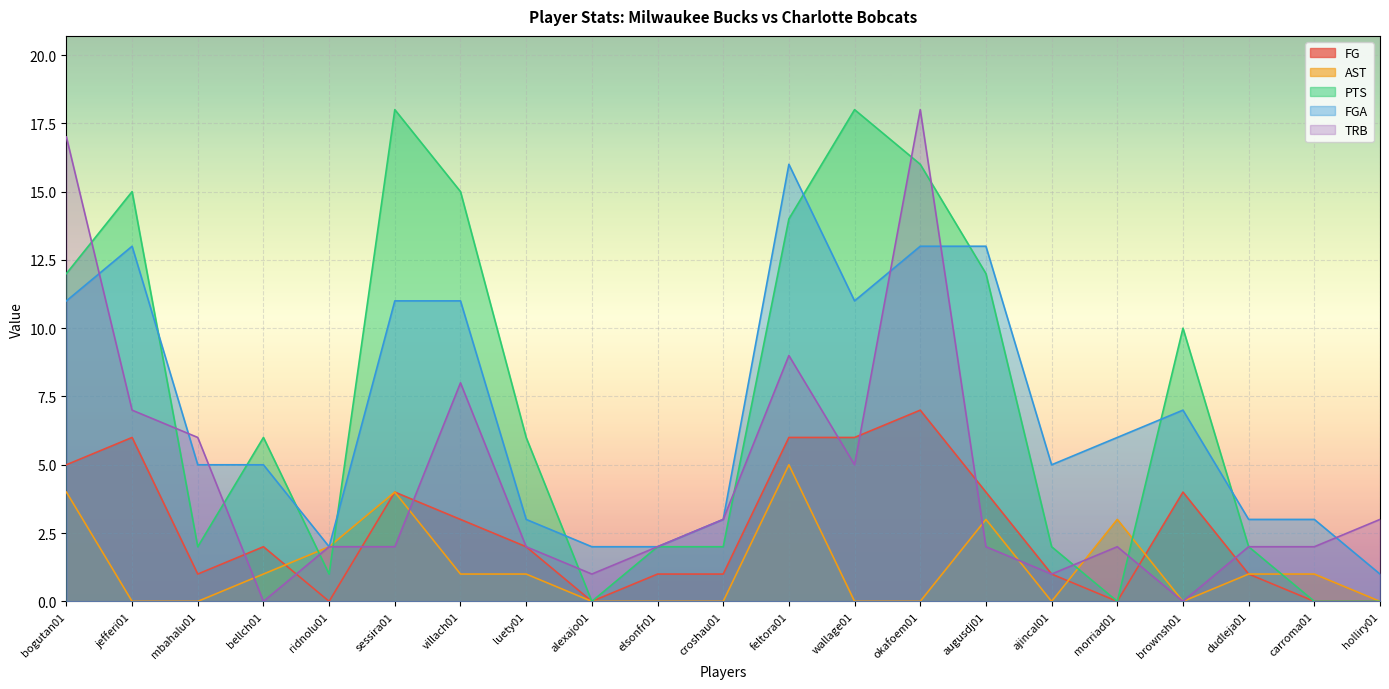

Does the chart display data point markers on the line(s)?

No